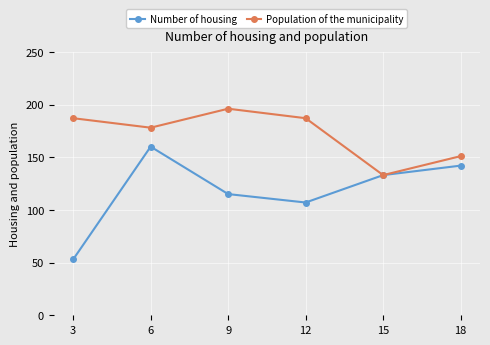

Is the value of Number of housing at 15 greater than the value of Population of the municipality at 18?

No